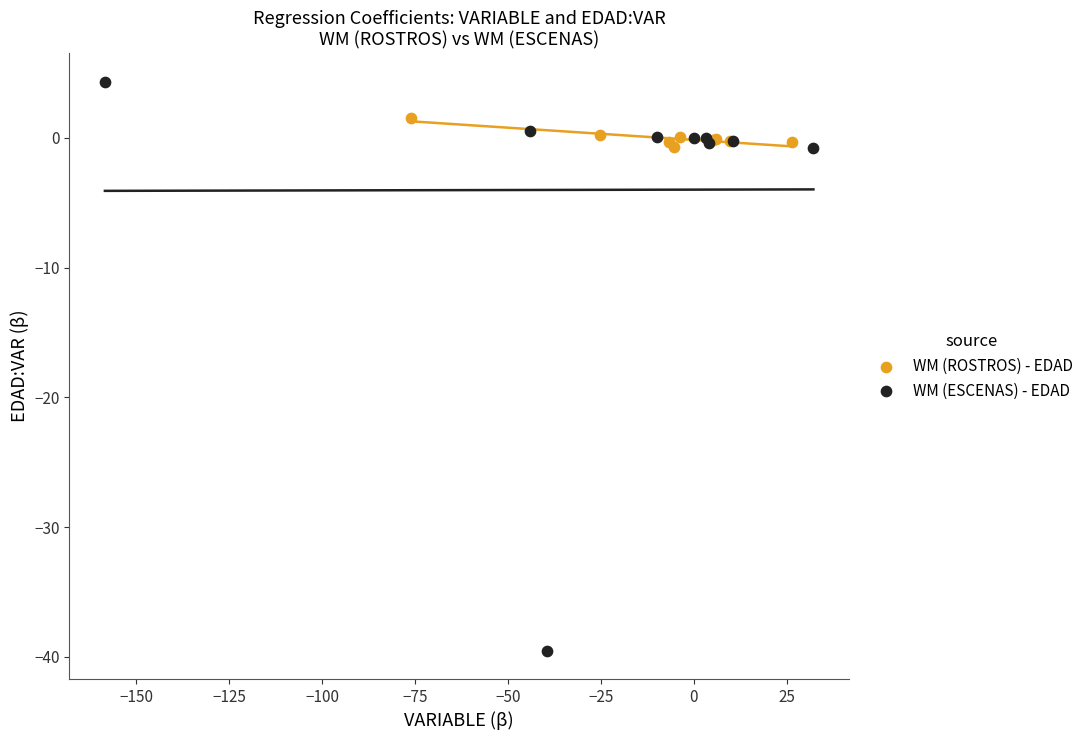

Which series reaches the maximum Y coordinate?

WM (ESCENAS) - EDAD